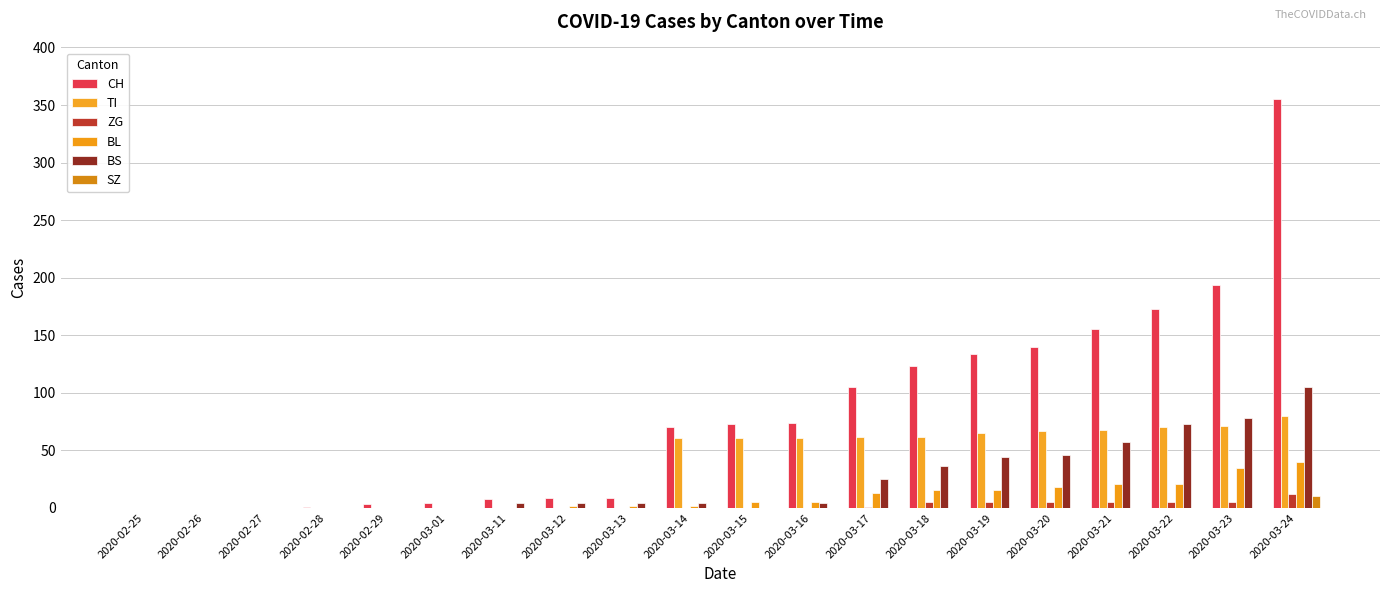

How many groups of bars are there?

20